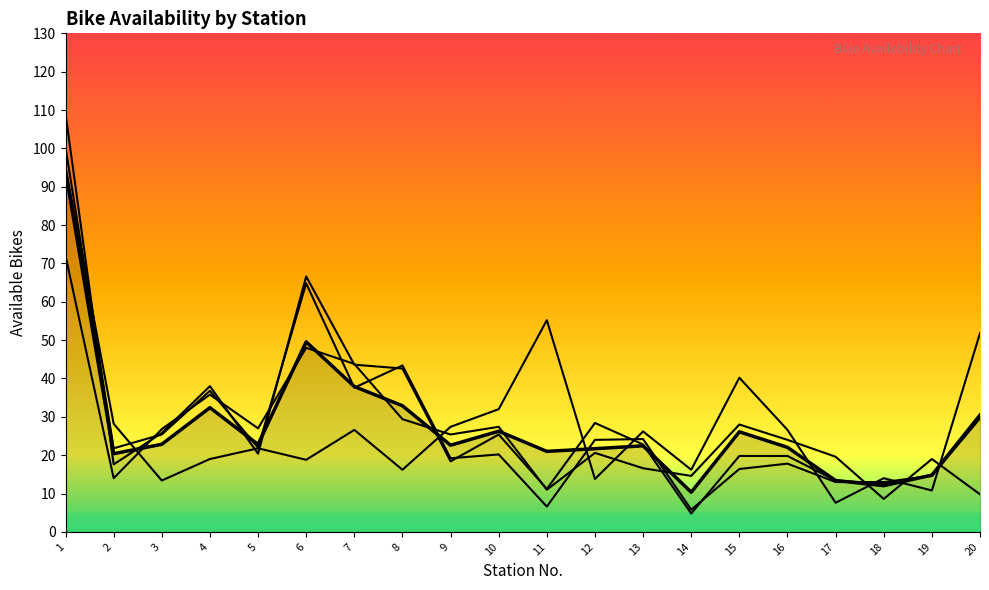

Rank the categories by value from lowest to highest.

14, 18, 17, 19, 2, 11, 12, 16, 13, 9, 5, 3, 15, 10, 20, 4, 8, 7, 6, 1